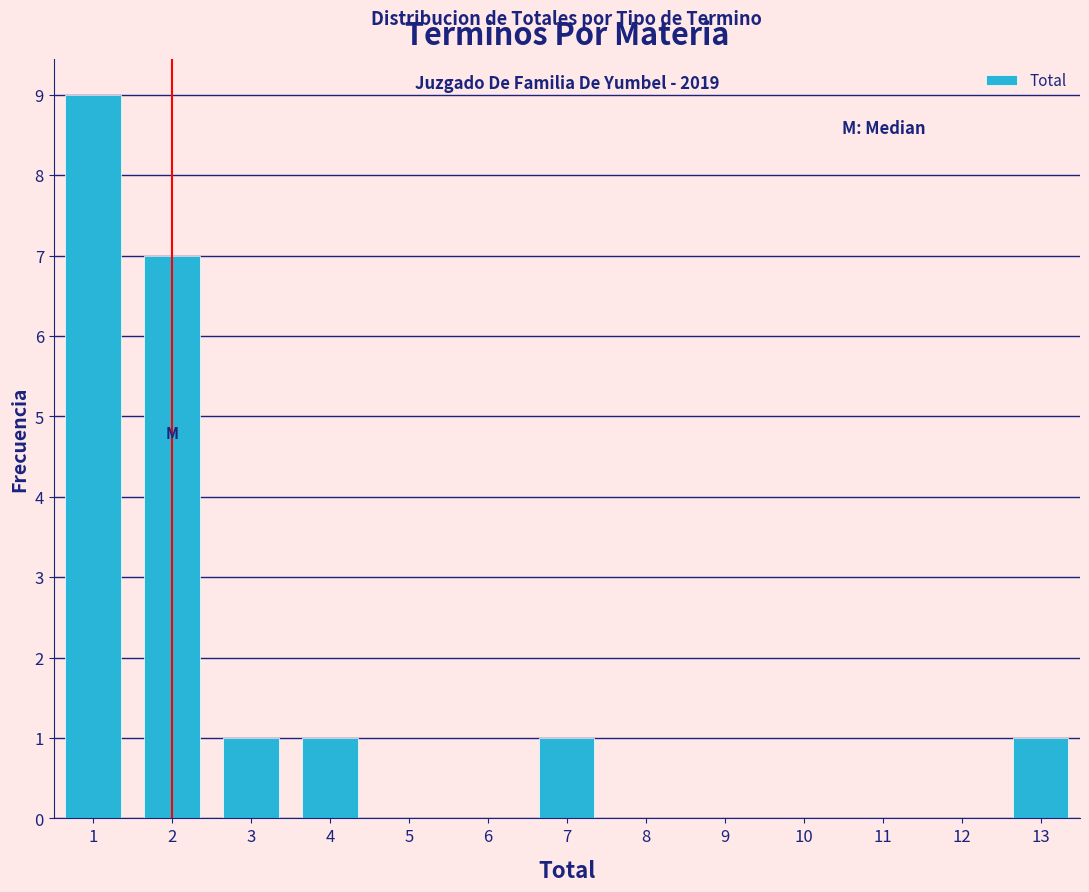

Which range on the x-axis has the tallest bar?

0.5 to 1.5